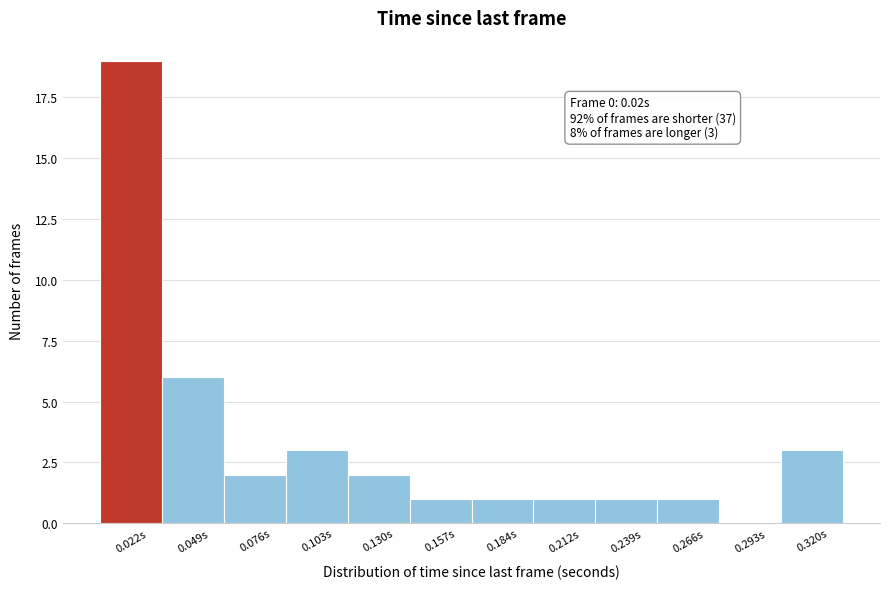

Over which range of the x-axis is the bar tallest?

0.010 to 0.035